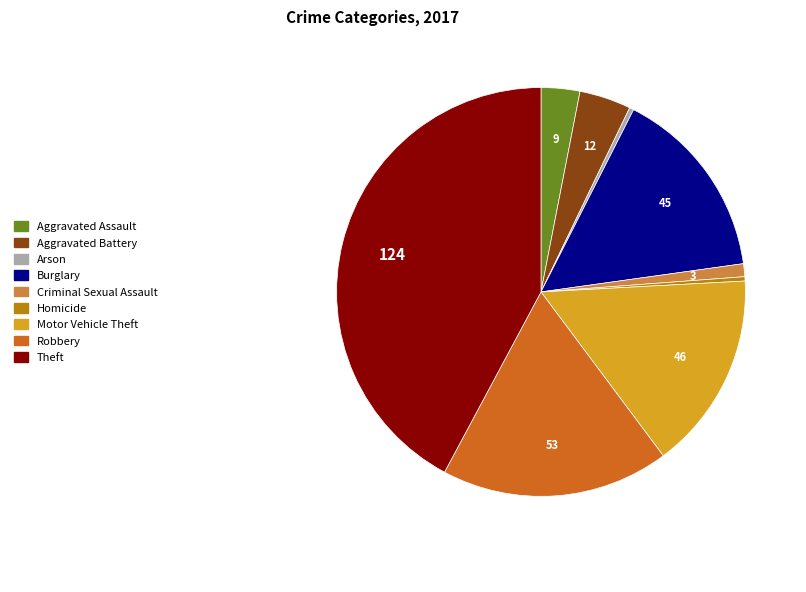

True or false: Robbery accounts for 18% of the total.

True